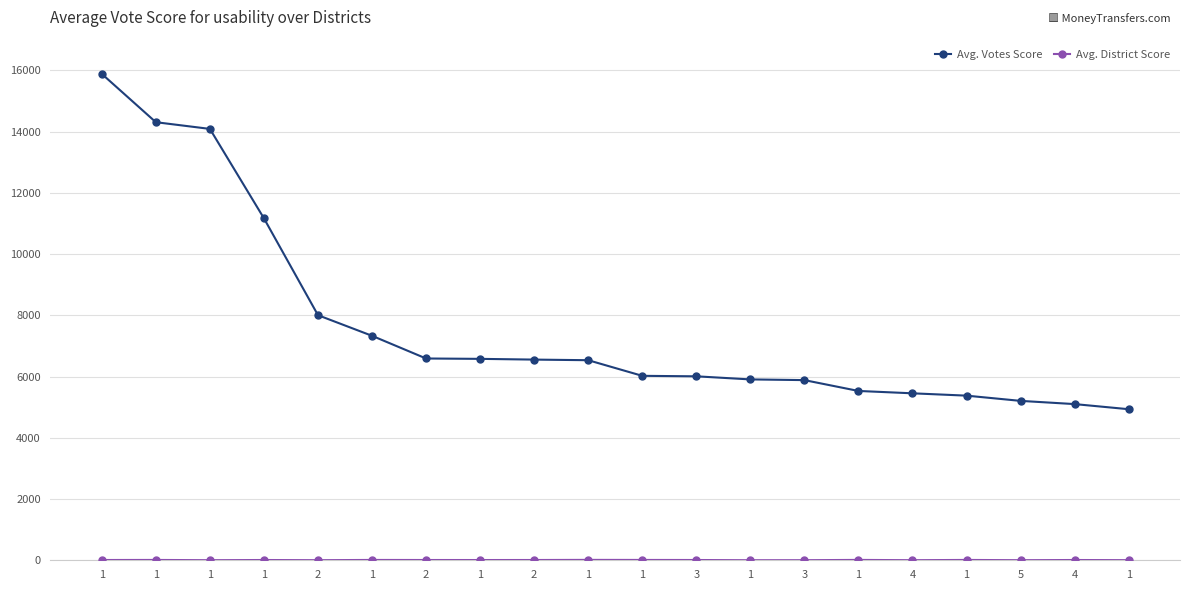

Is the value of Avg. Votes Score at 1 greater than the value of Avg. District Score at 2?

Yes